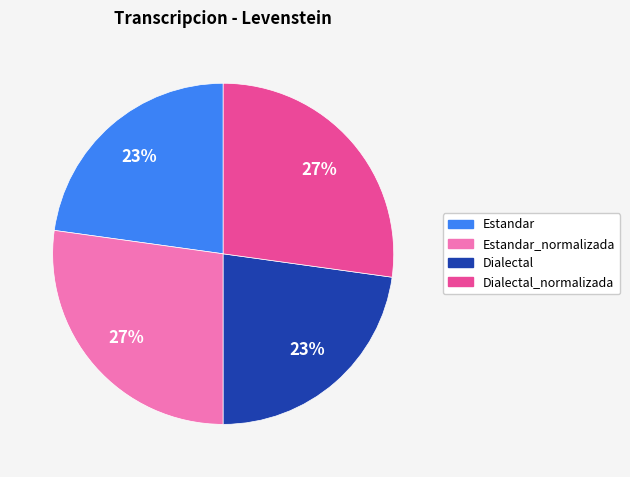

To the nearest percent, what is the difference between the largest and smallest slice percentages?

4%